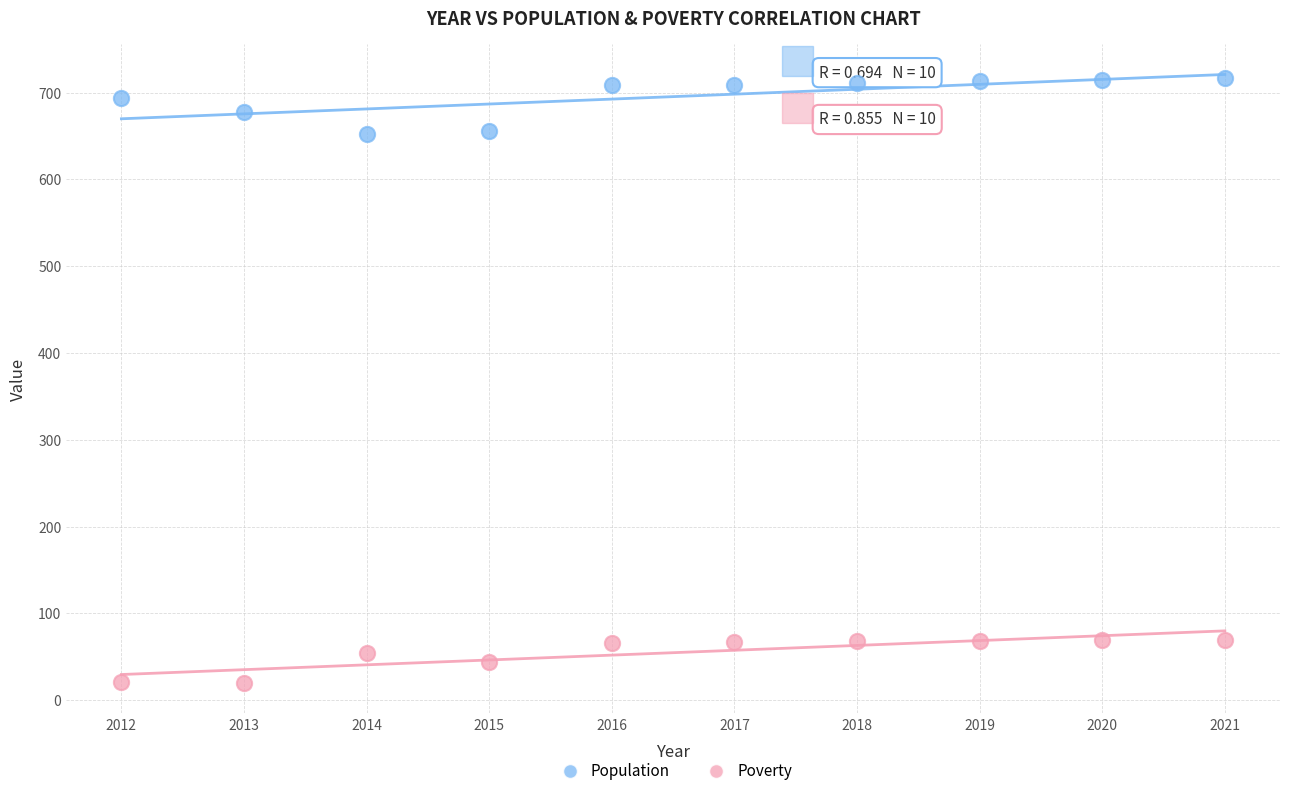

Across all data points, what is the range of X values (max minus min)?

9